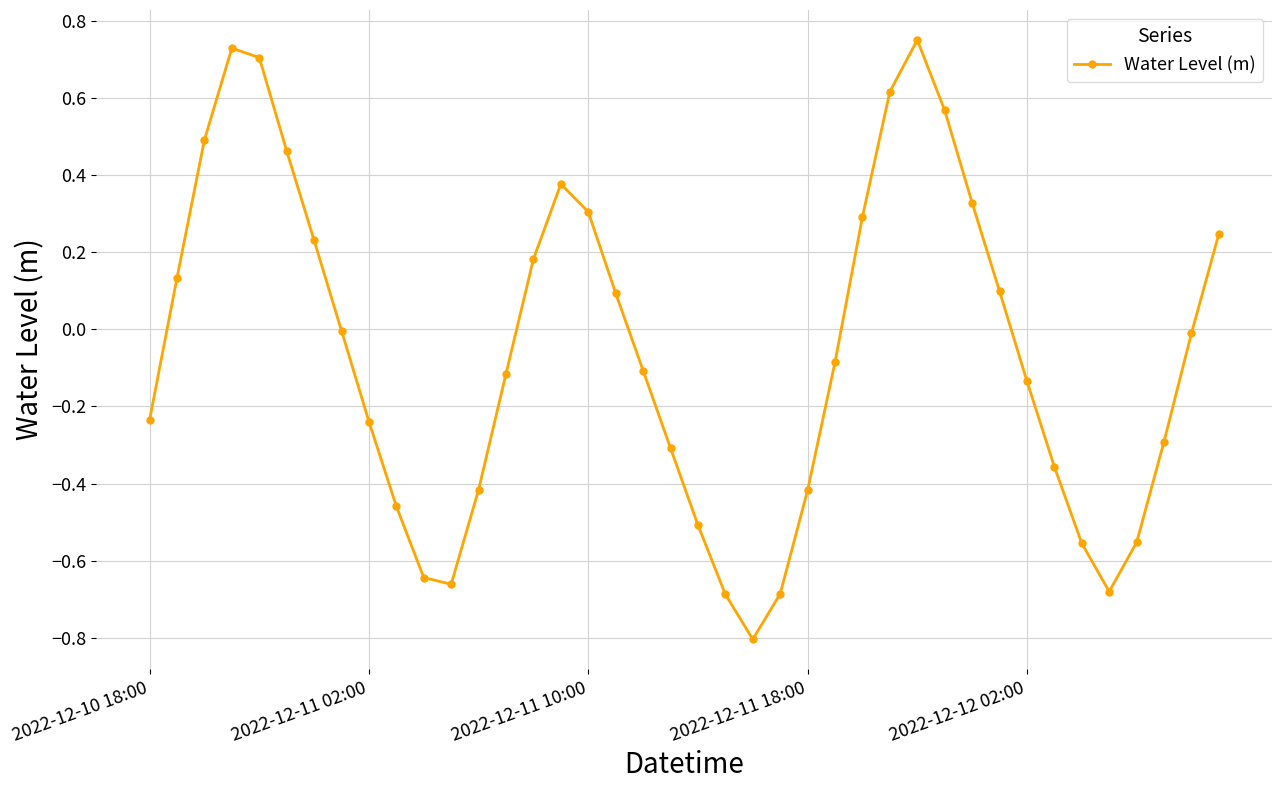

How many points are lower than both their immediate neighbors (excluding endpoints)?

3